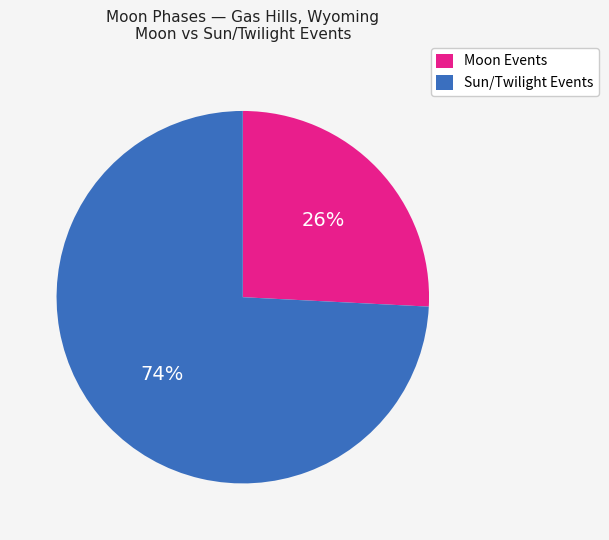

Count the number of slices in the pie.

2